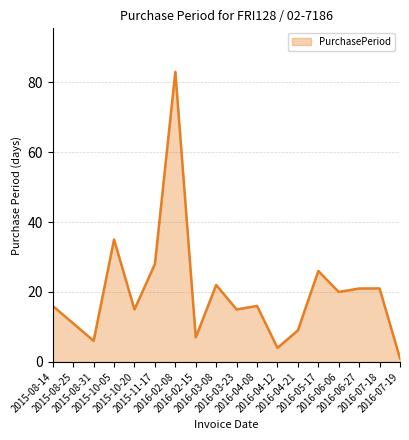

What is the average value?

20